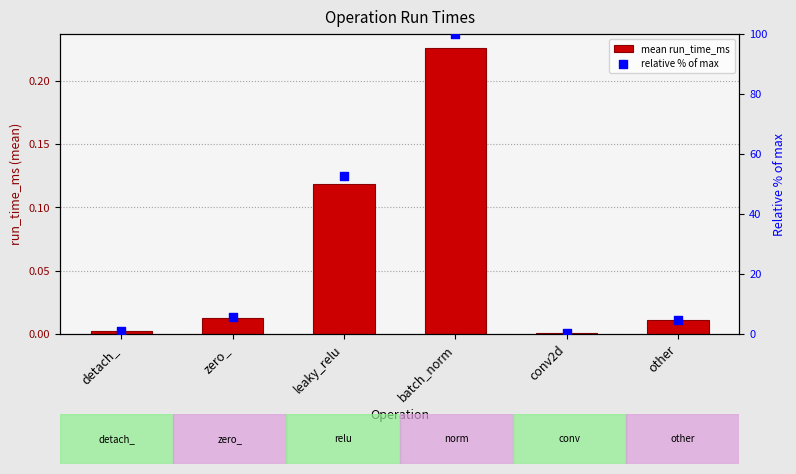

Which series reaches the maximum Y coordinate?

relative % of max